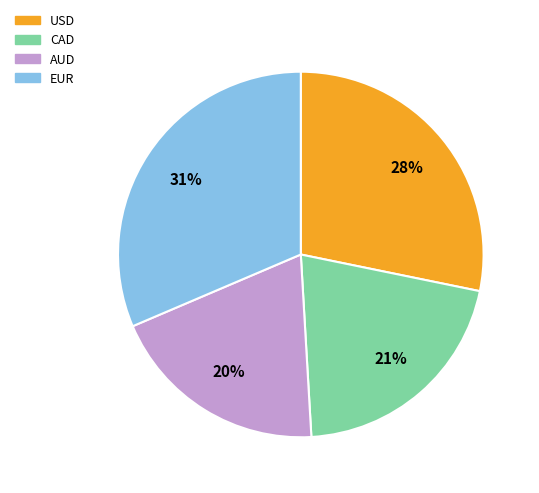

The CAD slice represents 21% of the pie. True or false?

True